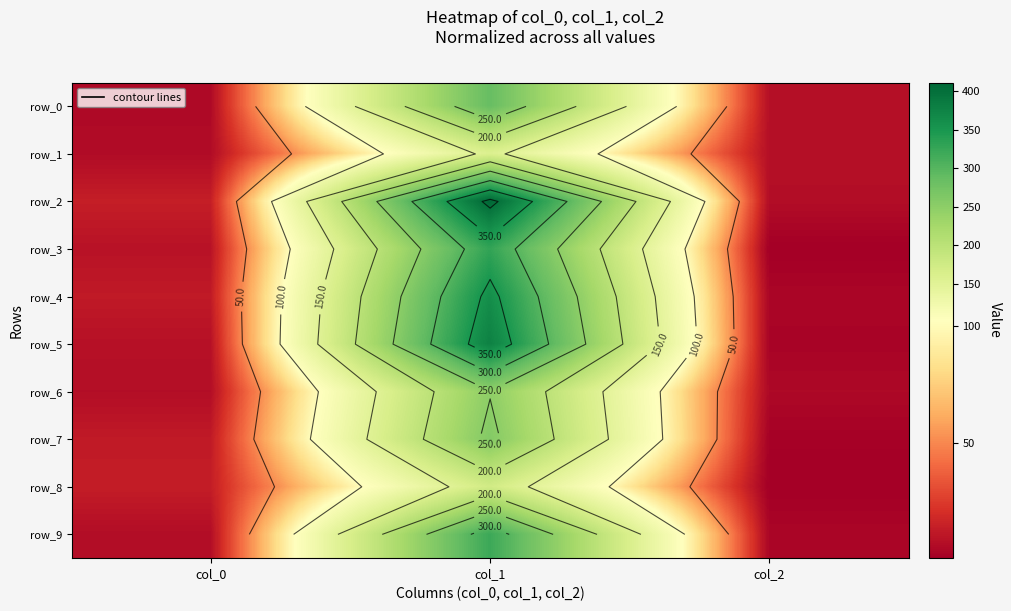

The value of row_7 at col_0 is 12.3. True or false?

True